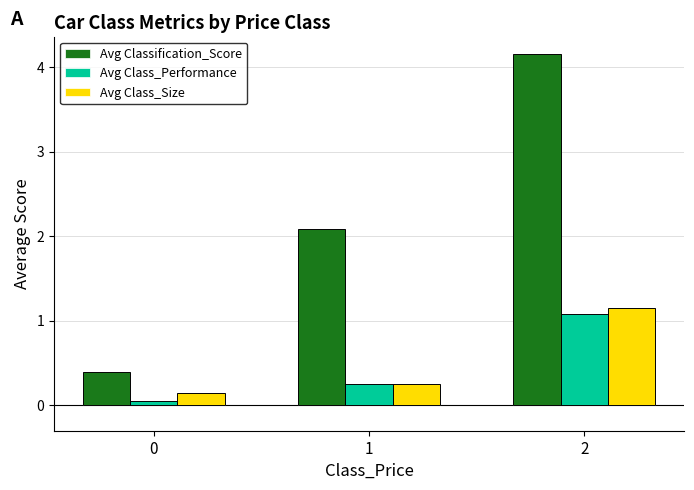

Does the chart contain stacked bars?

No